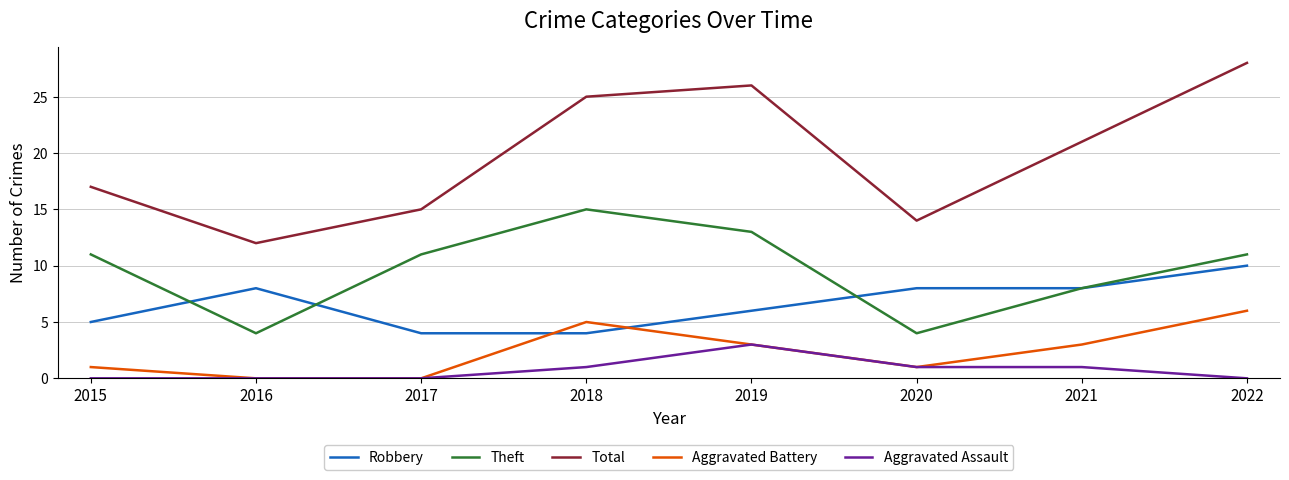

At 2015, list the series in order from smallest to largest.

Aggravated Assault, Aggravated Battery, Robbery, Theft, Total